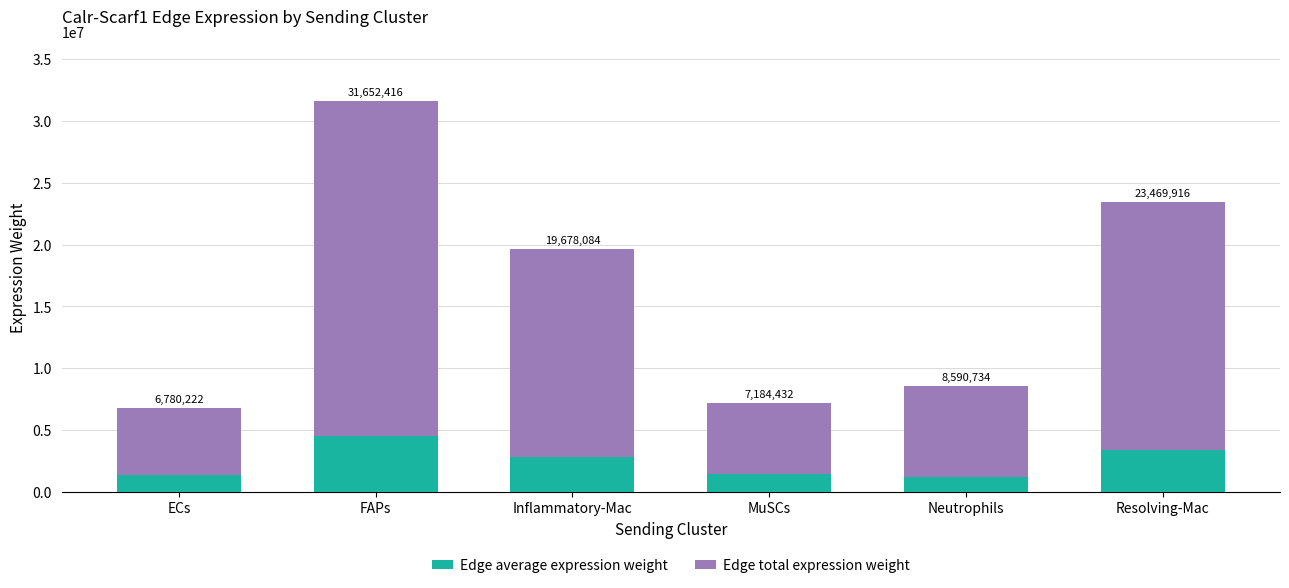

Are the bars horizontal?

No